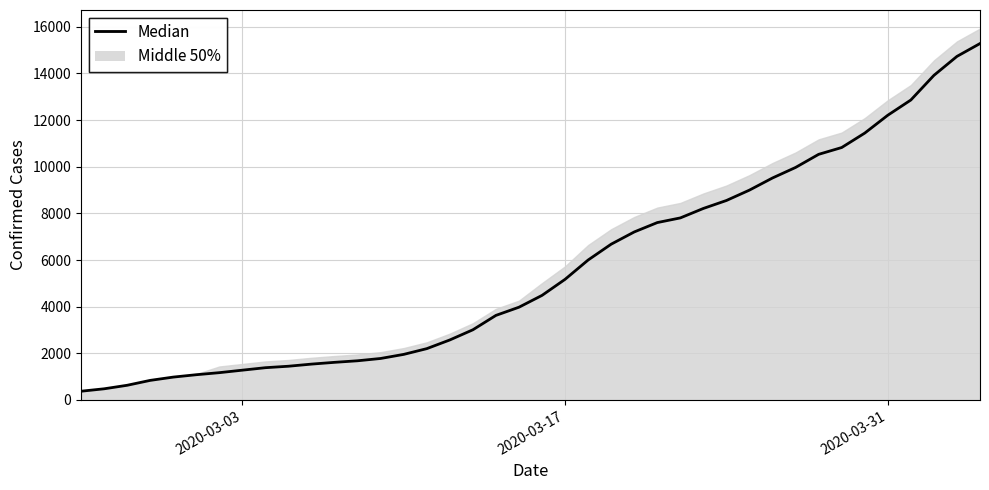

Is it true that the value at 20 is 2592?

False